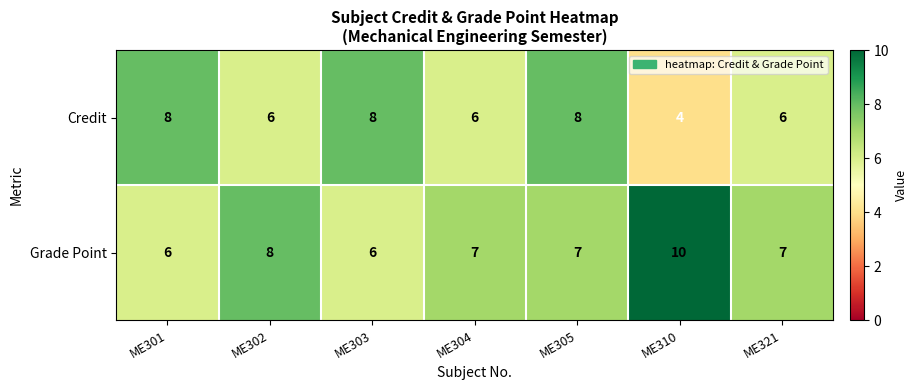

The value of Credit at ME304 is 8. True or false?

False